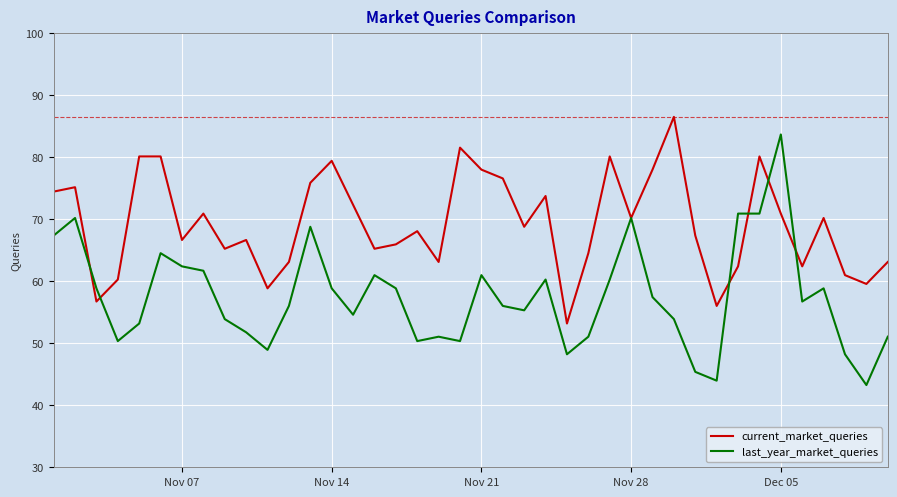

At how many categories does at least one series exceed 57?

38